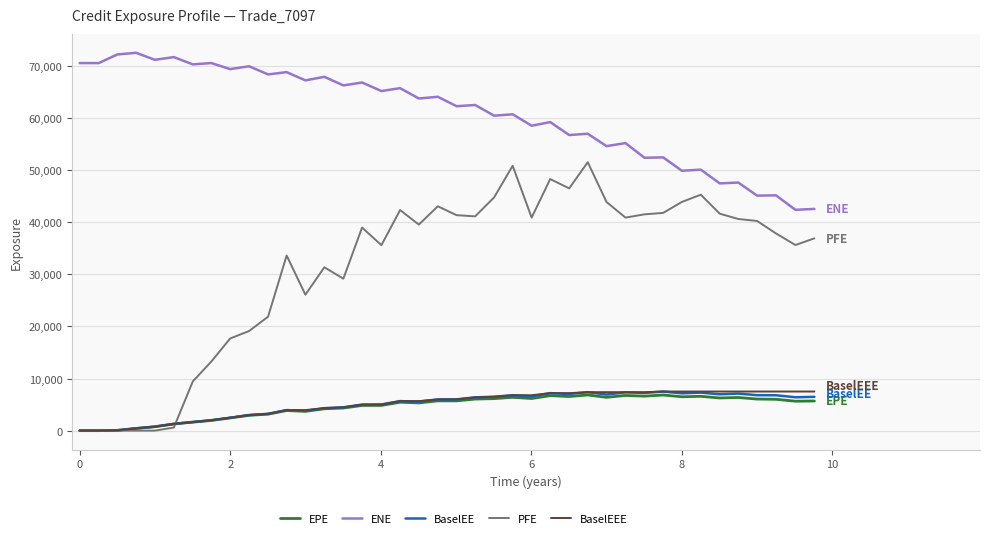

Which series has the largest range (max minus min)?

PFE